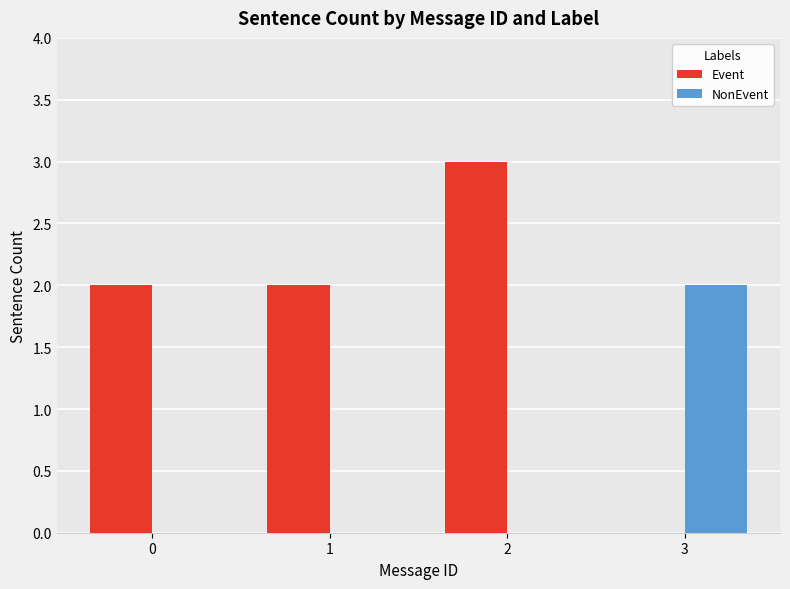

What are all the series names shown in the legend?

Event, NonEvent